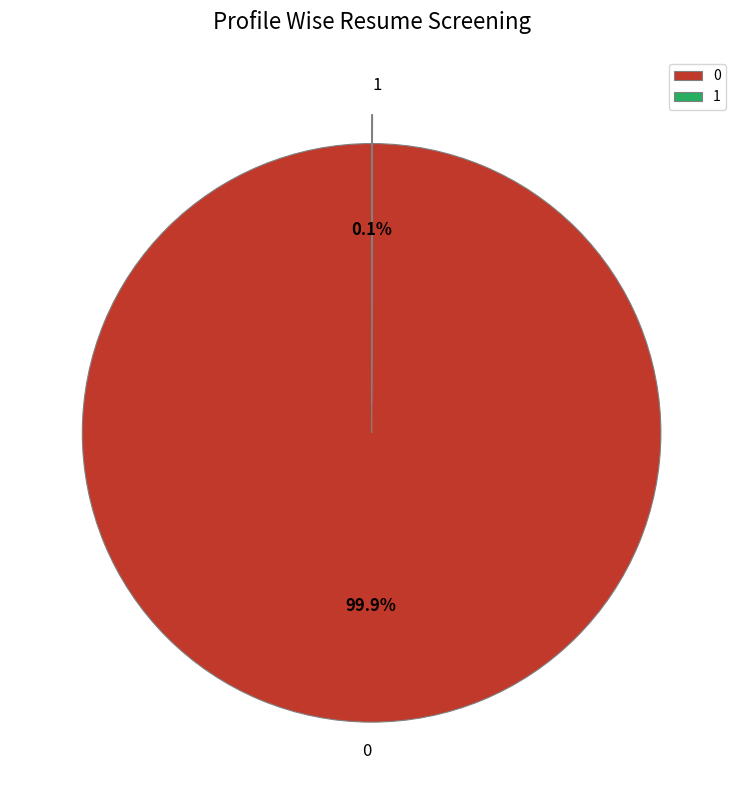

Is there any slice that represents more than half of the pie?

Yes